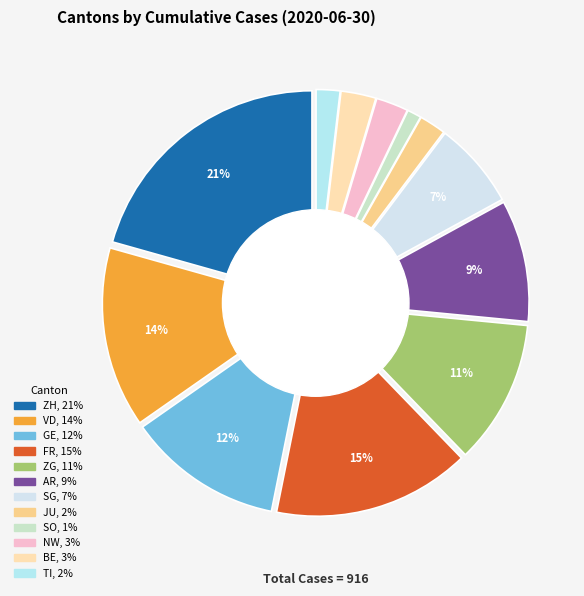

Does any single category account for the majority?

No